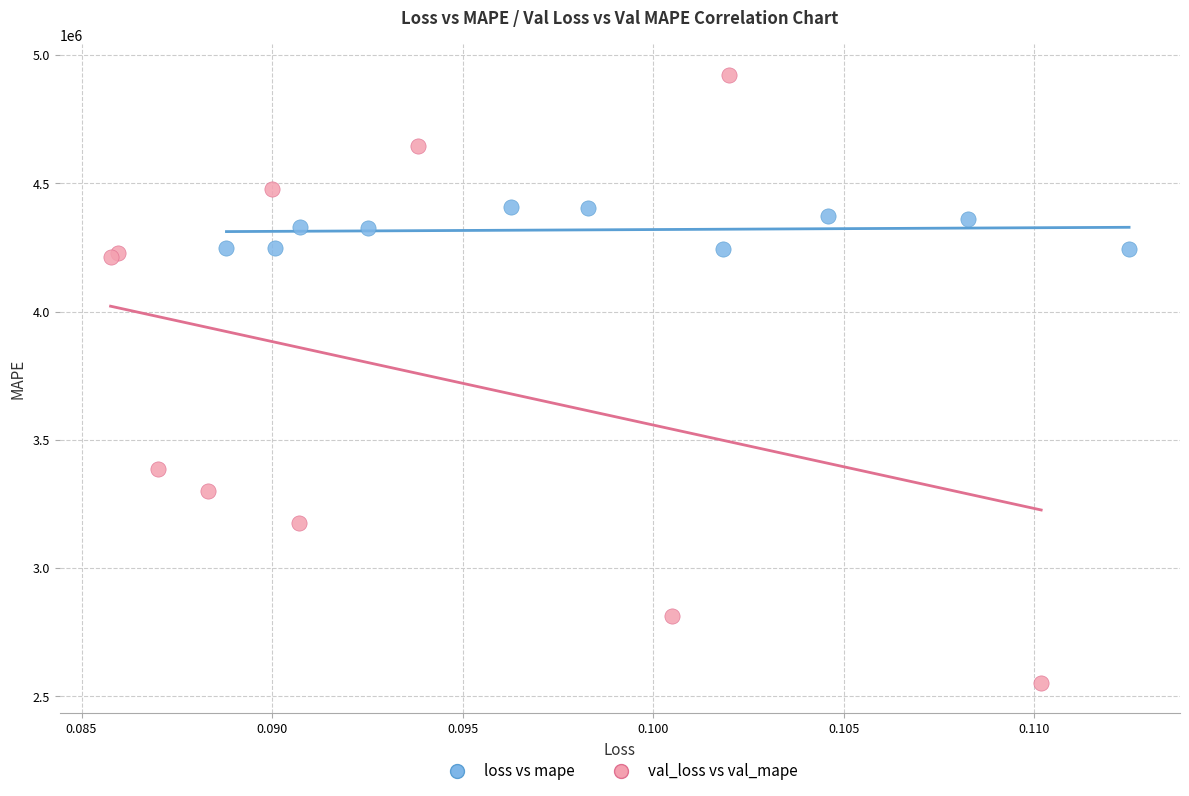

Which series has the largest Y range (max minus min)?

val_loss vs val_mape